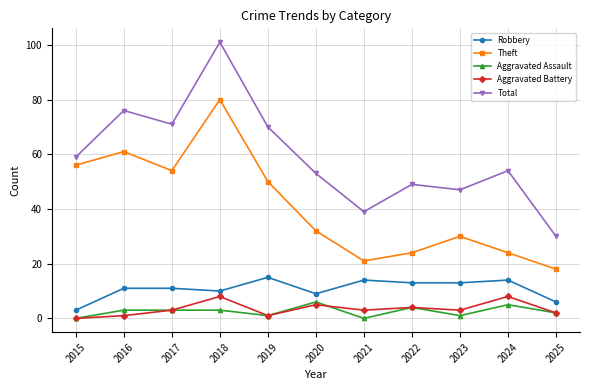

What is the difference between the maximum and minimum values in the Theft series?

62